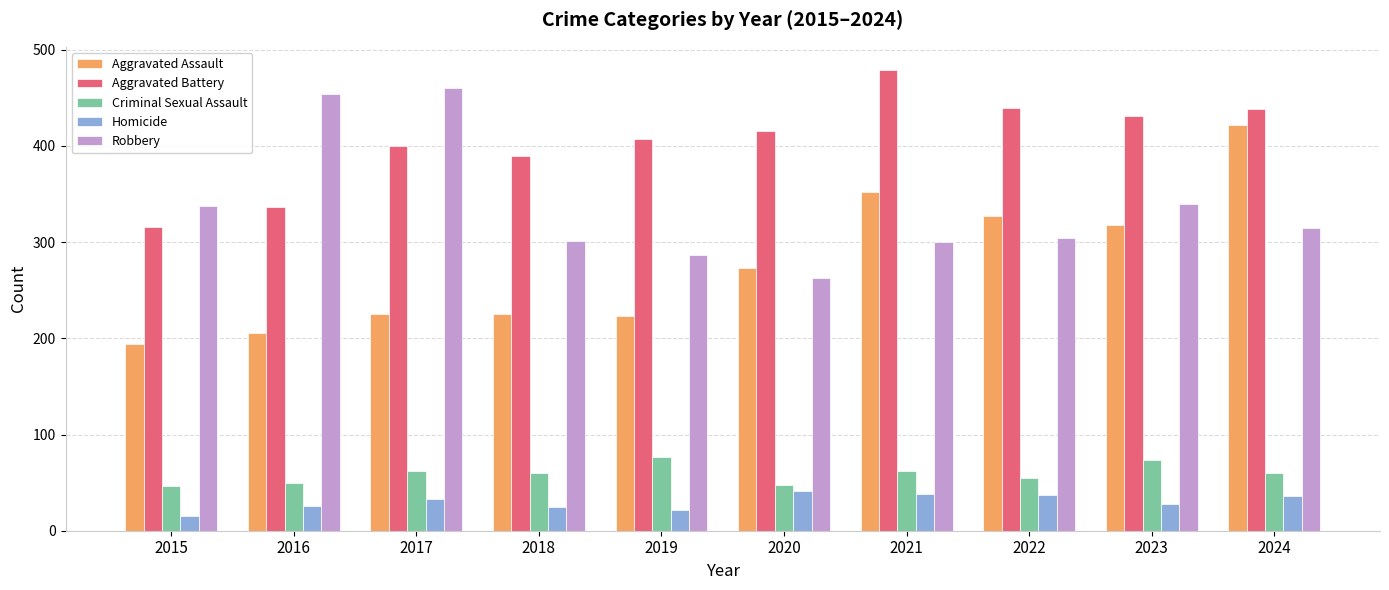

What are all the series names shown in the legend?

Aggravated Assault, Aggravated Battery, Criminal Sexual Assault, Homicide, Robbery